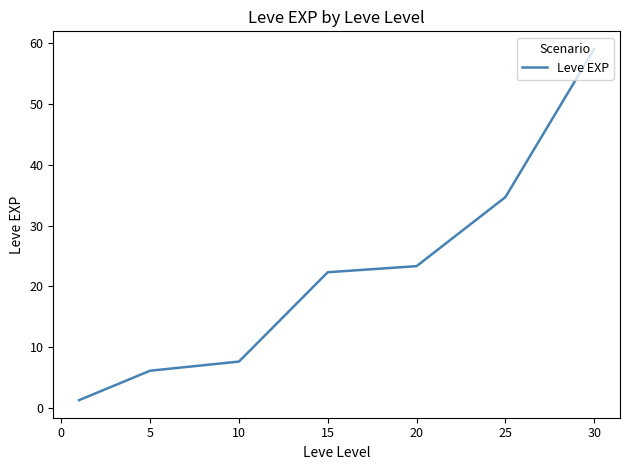

How many lines are shown in the chart?

1